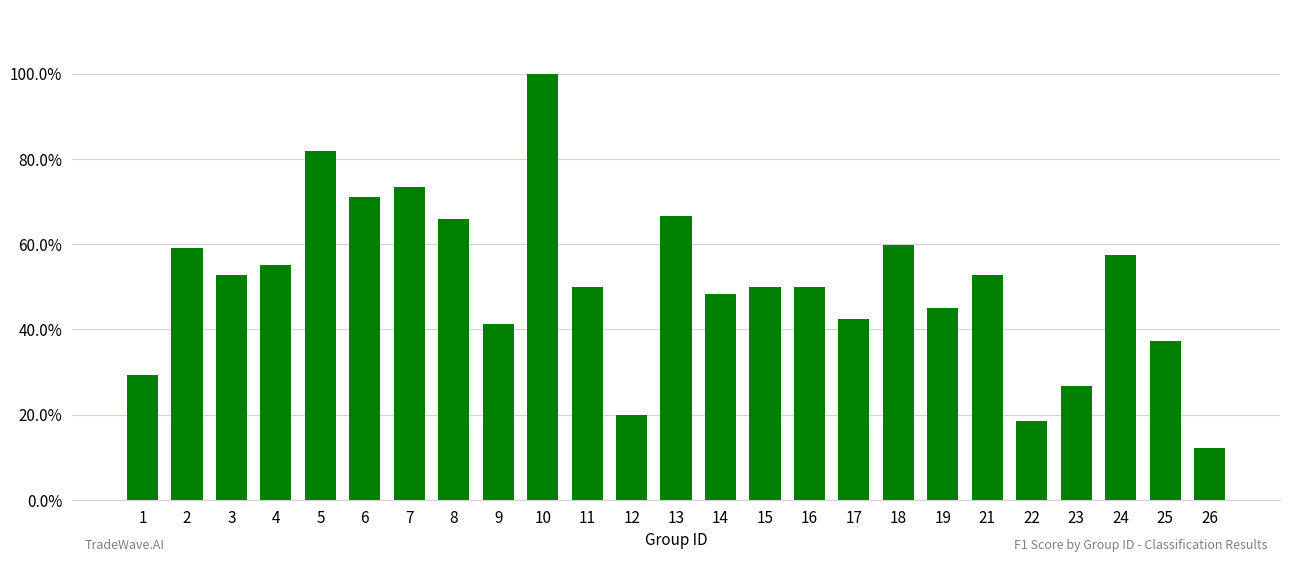

Are the bars horizontal?

No